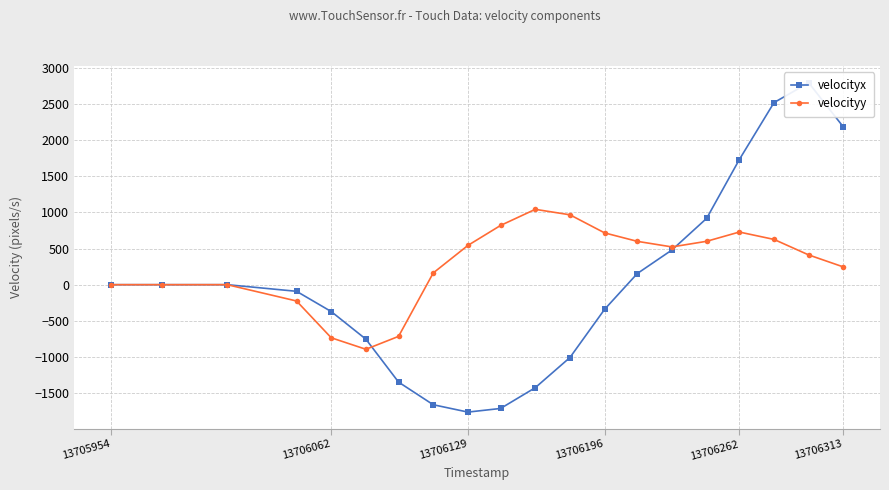

Reading right to left, transcribe all the data shown in this chart.

velocityx: 2182.6	2794.0	2519.8	1731.1	918.2	480.7	154.1	-340.3	-1007.8	-1425.5	-1713.0	-1763.3	-1661.5	-1348.2	-754.6	-372.0	-91.7	0.0	0.0	0.0
velocityy: 245.5	411.6	626.4	728.5	600.5	522.4	599.7	716.5	966.9	1042.7	819.7	543.5	162.4	-715.5	-894.0	-734.9	-225.8	0.0	0.0	0.0